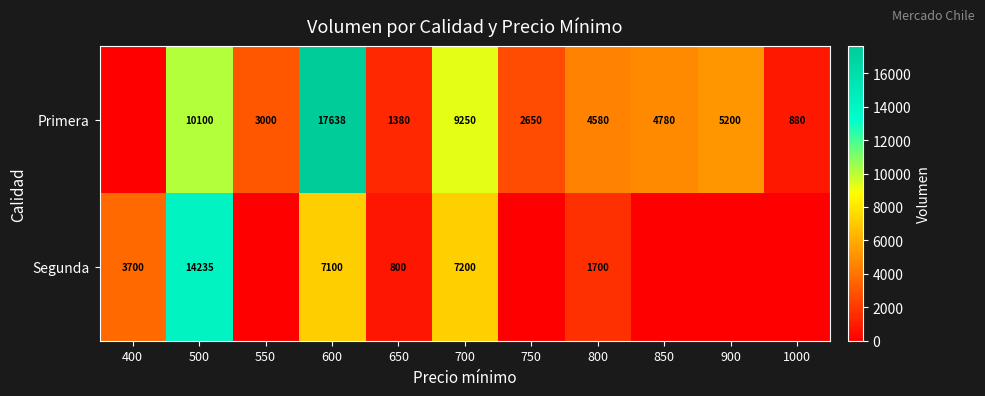

What is the difference between the Primera values at 500 and 1000?

9220